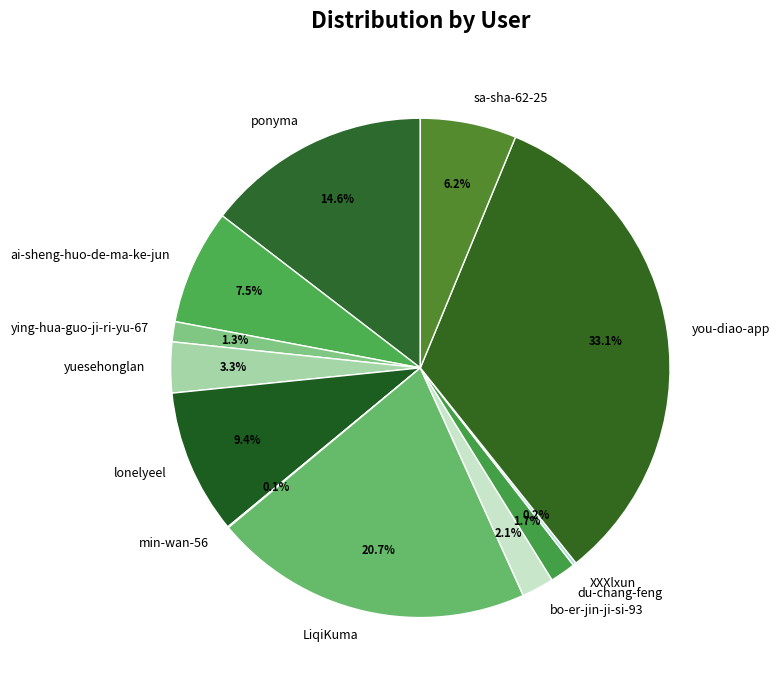

Do lonelyeel and ai-sheng-huo-de-ma-ke-jun together represent more than half of the pie?

No